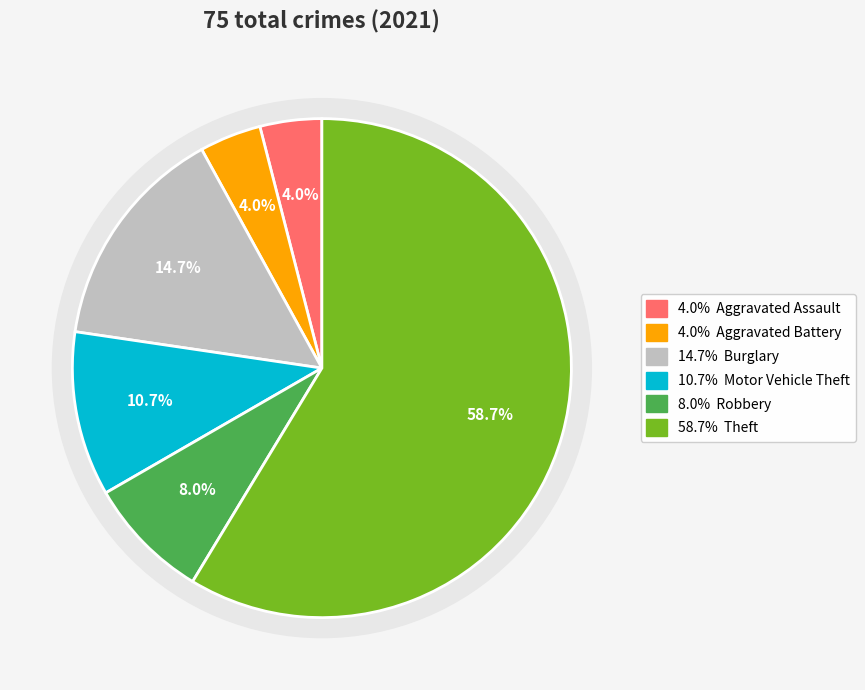

What percentage is NOT represented by 4?

92.0%